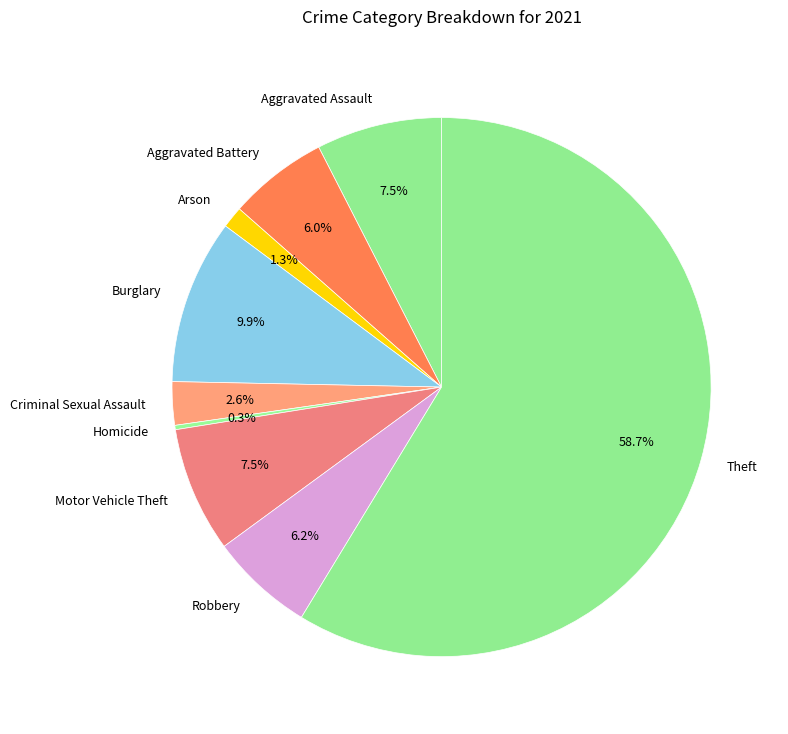

How much of the chart is everything except Criminal Sexual Assault?

97.4%